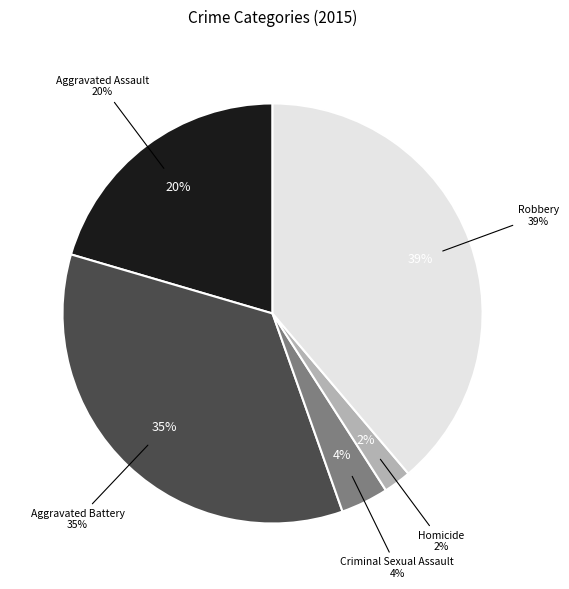

True or false: Homicide accounts for 2% of the total.

True